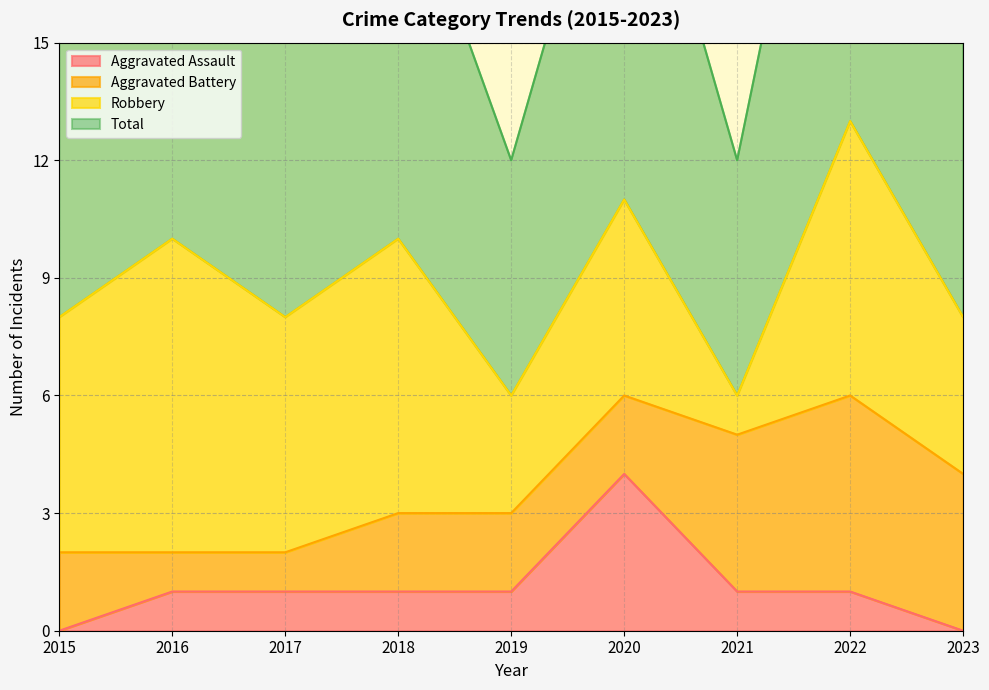

At which category is the sum across all series the highest?

2020